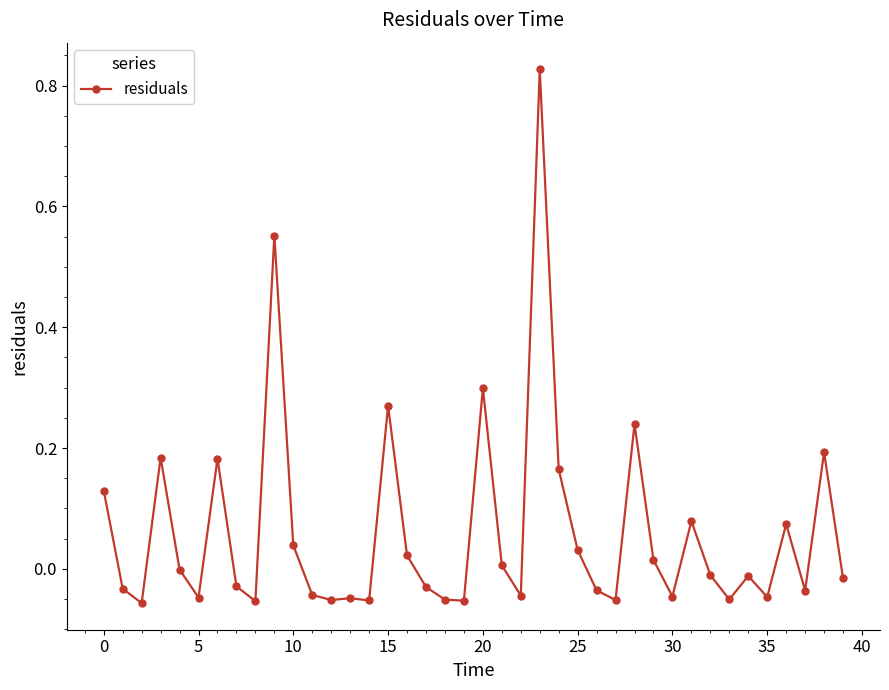

What is the difference between the maximum and minimum values?

0.9